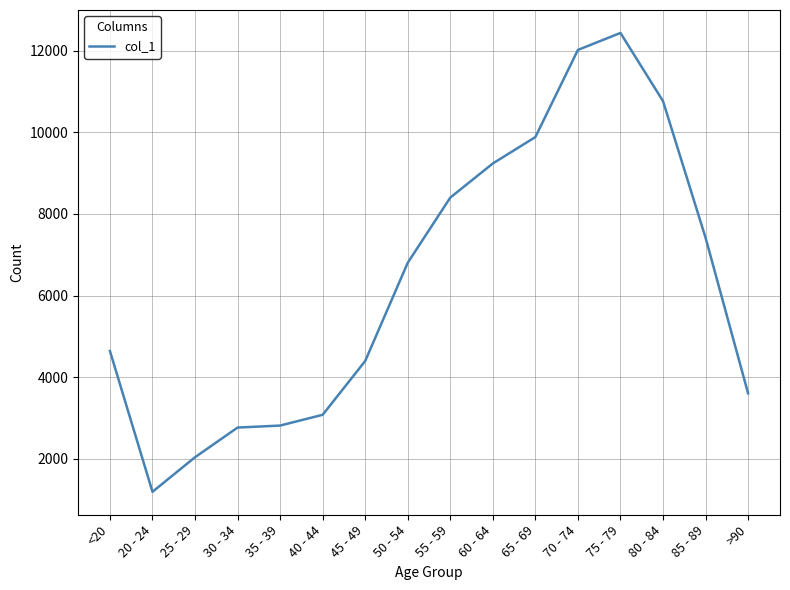

What is the greatest value displayed?

12434